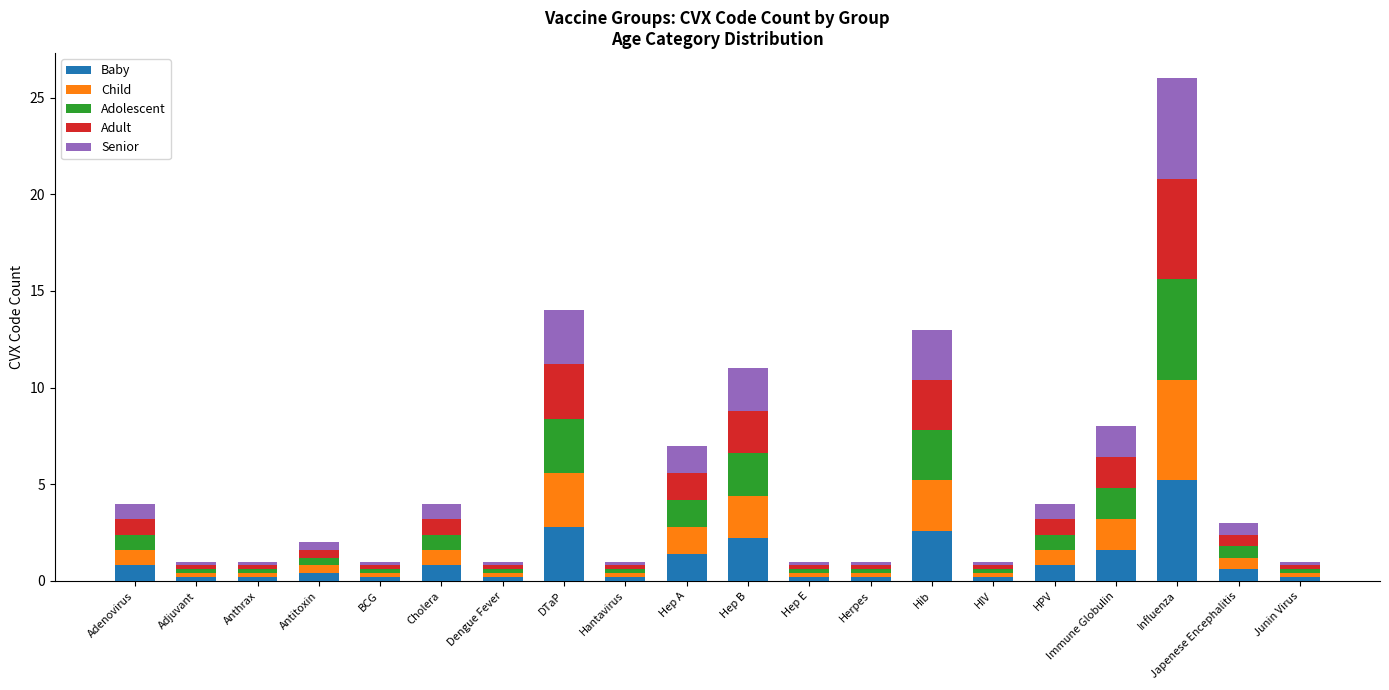

What is the average value of the Baby series?

1.1